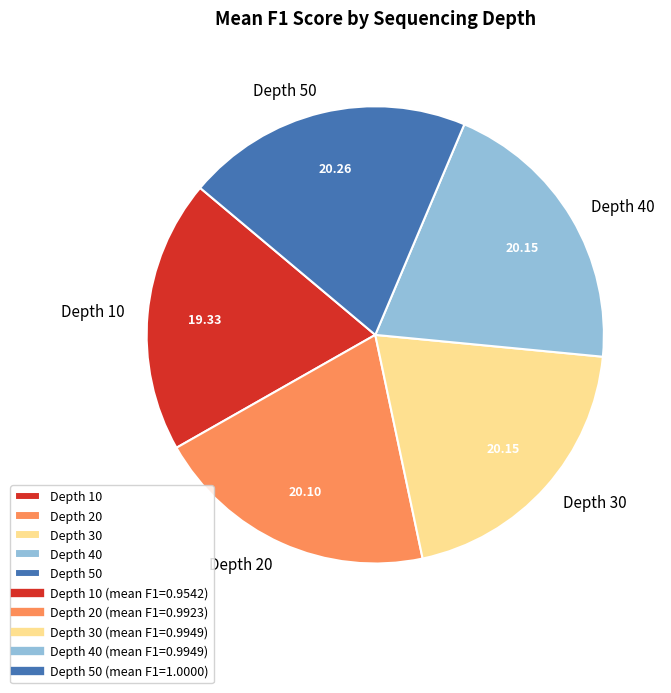

Combined, do Depth 20 and Depth 10 account for over 50%?

No